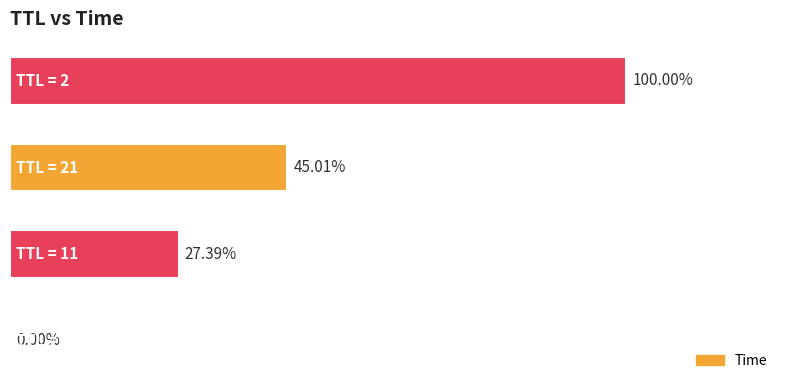

List the labels in order of value, largest first.

3, 2, 1, 0